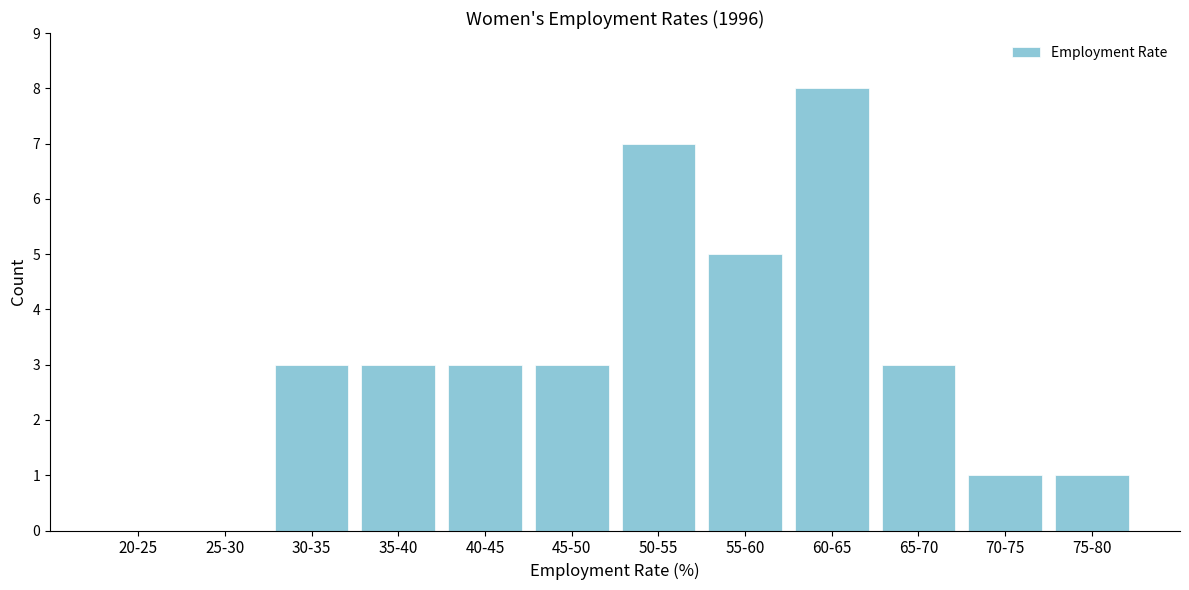

Reading left to right, list all the values displayed in this chart.

20-25=0	25-30=0	30-35=3	35-40=3	40-45=3	45-50=3	50-55=7	55-60=5	60-65=8	65-70=3	70-75=1	75-80=1